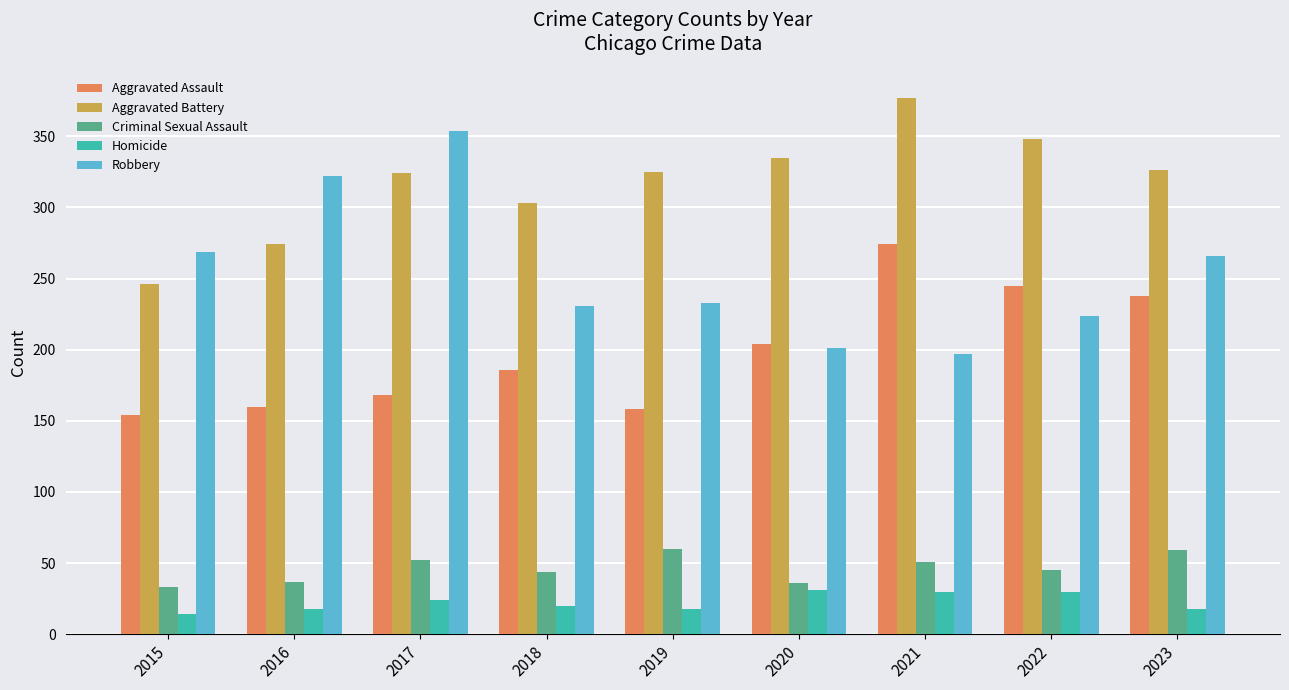

Which series changed the most between 2015 and 2023?

Aggravated Assault